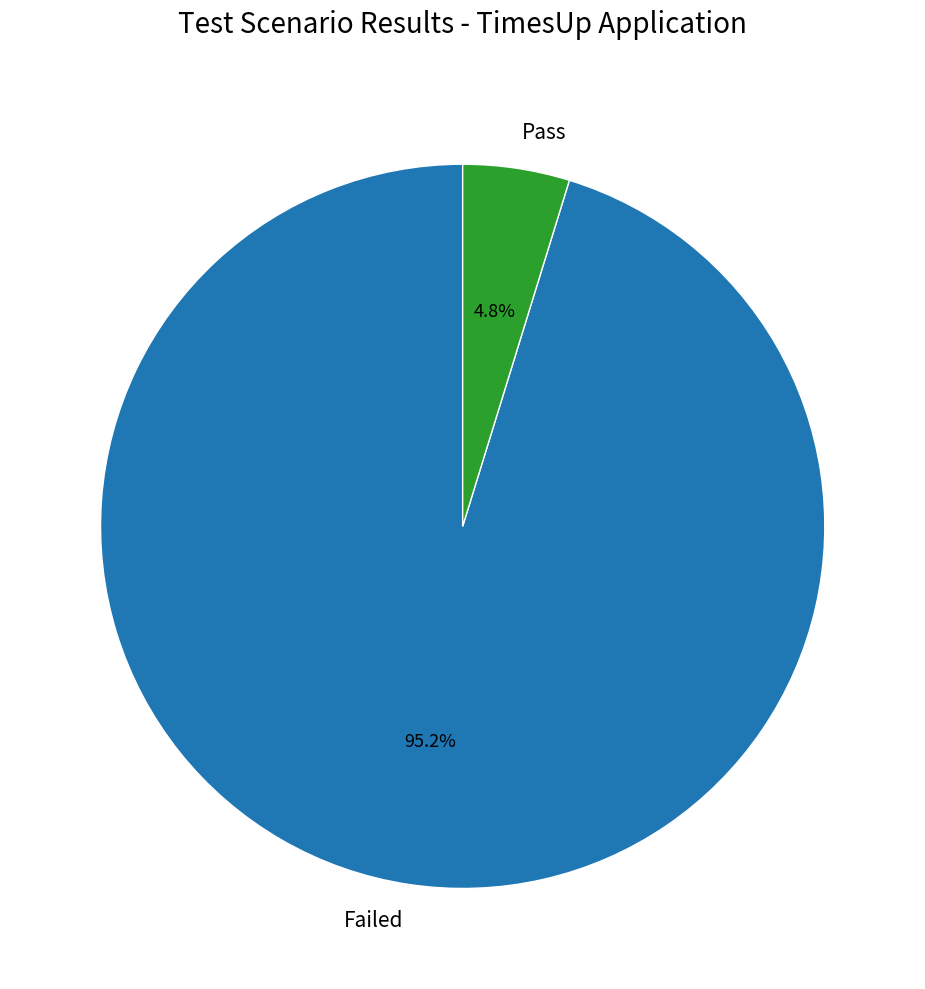

What is the largest slice in the pie chart?

Failed